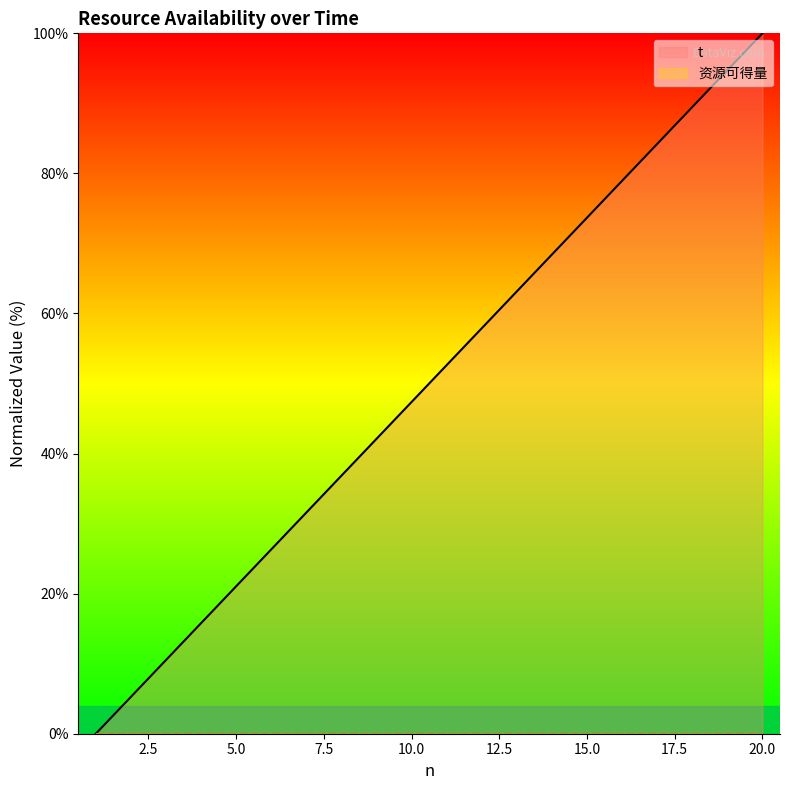

What is the difference between the second highest and minimum values?

94.7